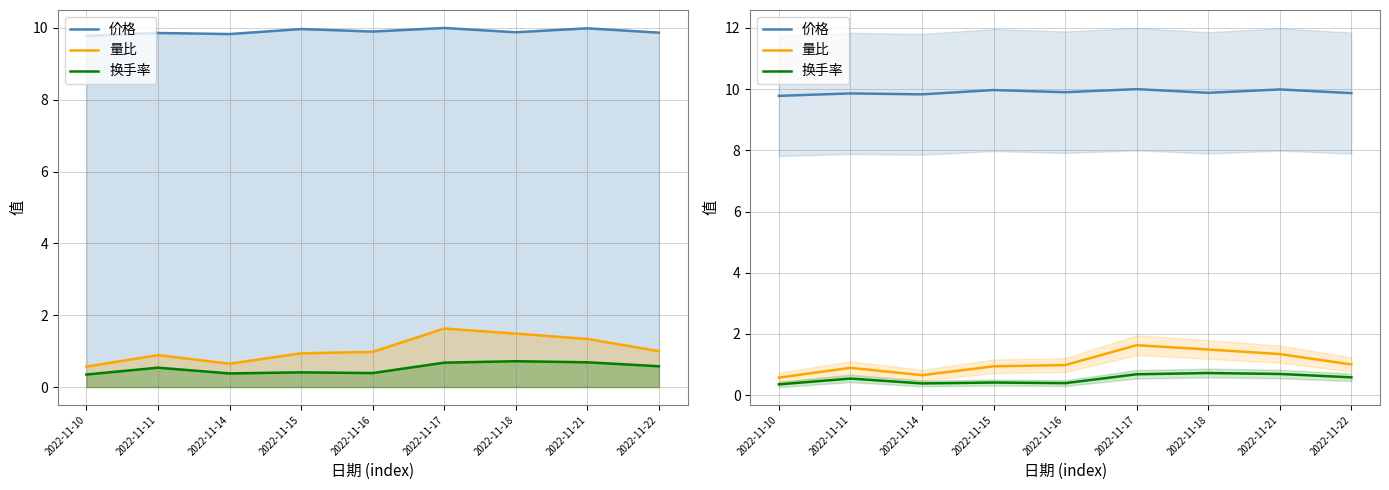

At which category is the sum across all series the highest?

2022-11-17